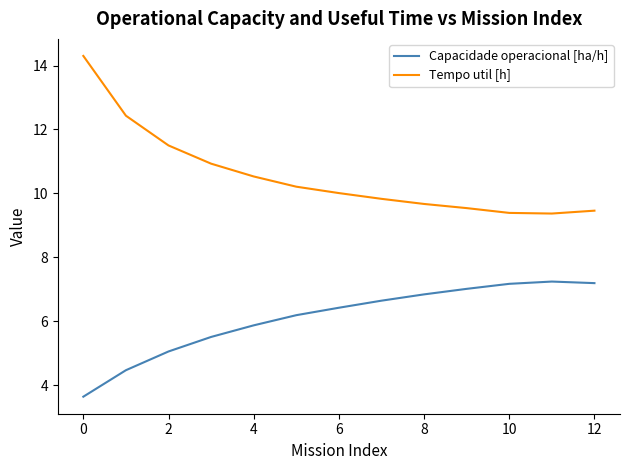

How many series are shown in this chart?

2